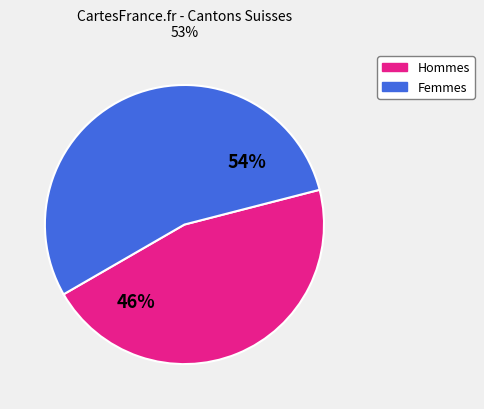

To the nearest percent, what is the average slice percentage?

50%